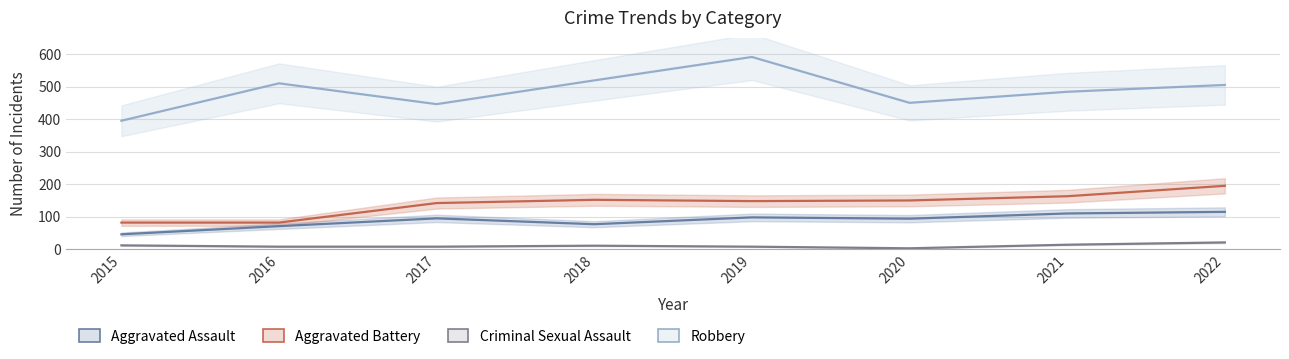

At how many categories does at least one series exceed 437?

7